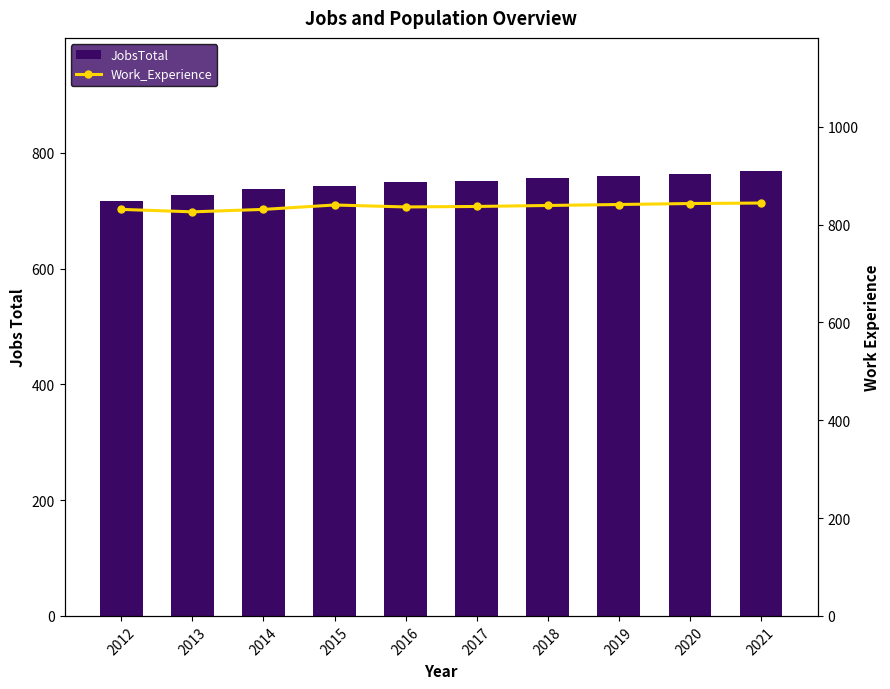

What is the difference between the second highest and minimum values in the Work_Experience series?

17